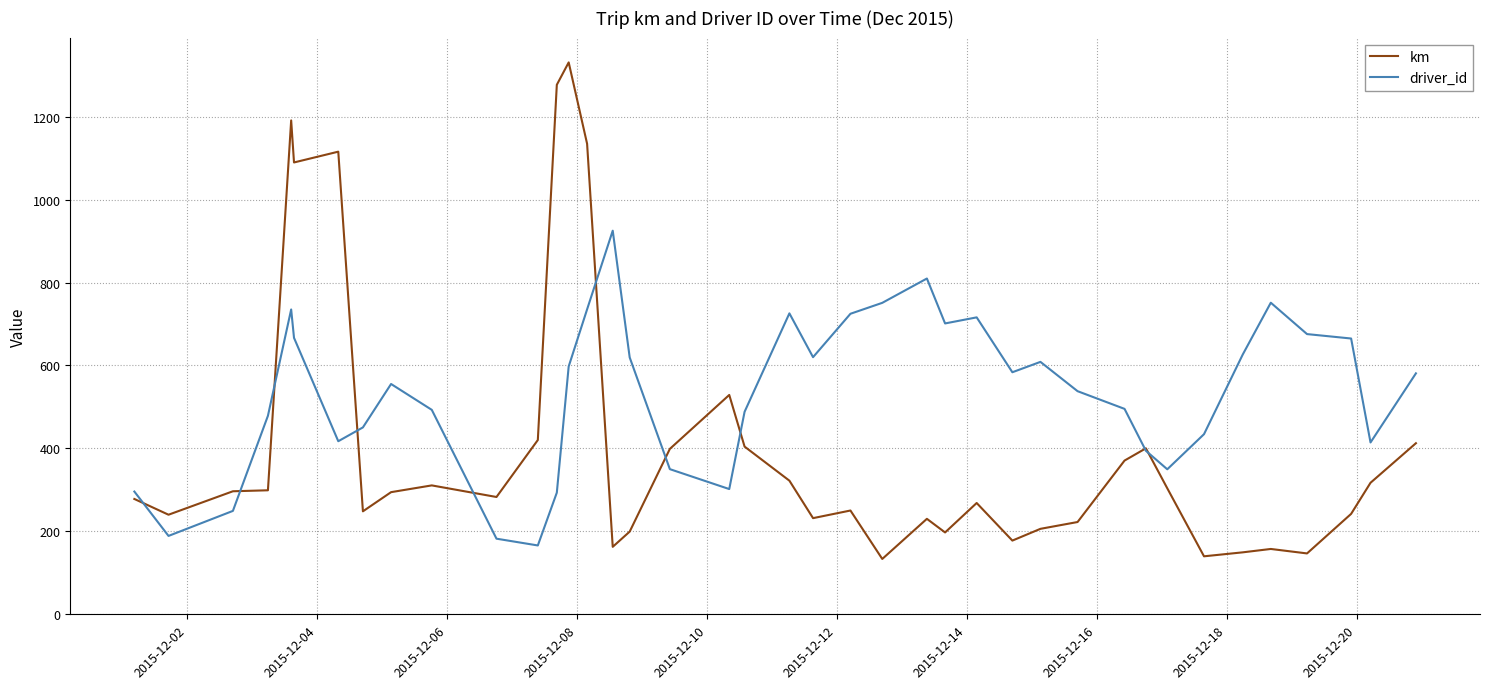

Which series has the largest total across all categories?

driver_id